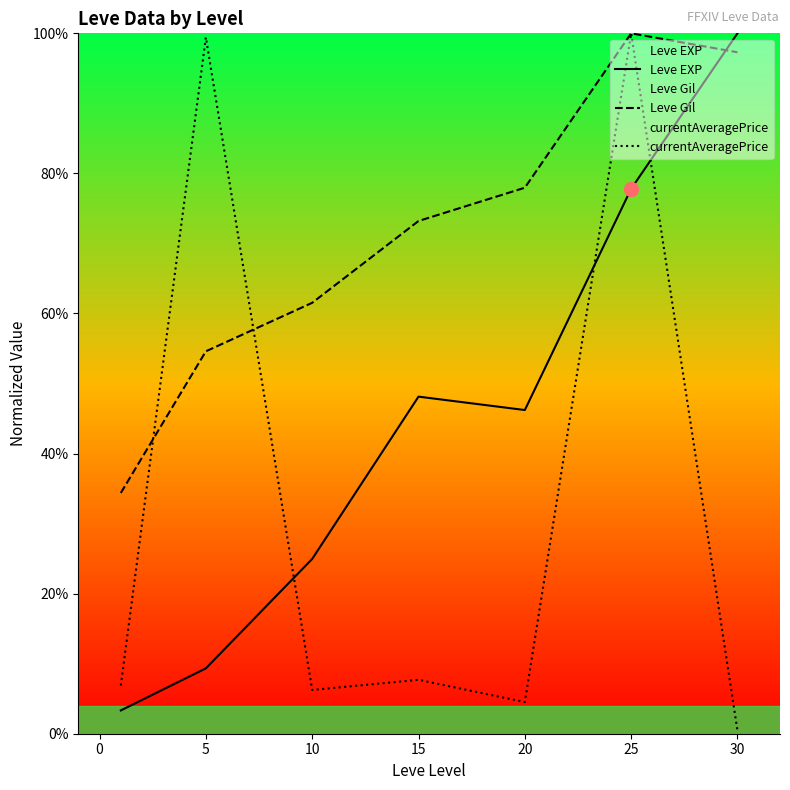

Read the Leve Gil value at 5.

54.6